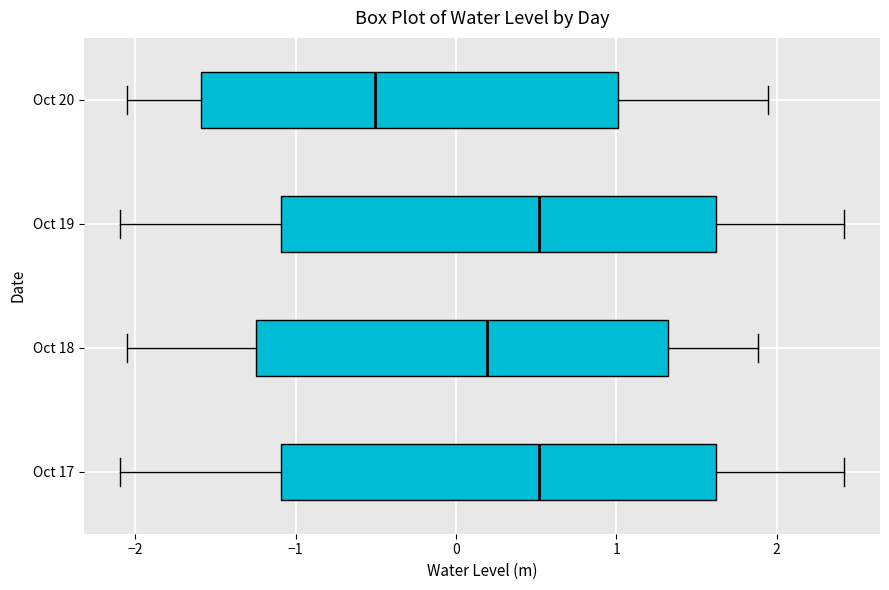

Reading bottom to top, transcribe this box plot: for each box, give where its median line is, the range the box spans, and where its two whiskers end, as read against the x-axis. The values are not printed on the chart, so give them approximately, as read against the axis.

Oct 17: median 0.5, box -1.1 to 1.6, whiskers -2.1 to 2.4
Oct 18: median 0.2, box -1.2 to 1.3, whiskers -2.1 to 1.9
Oct 19: median 0.5, box -1.1 to 1.6, whiskers -2.1 to 2.4
Oct 20: median -0.5, box -1.6 to 1.0, whiskers -2.1 to 1.9